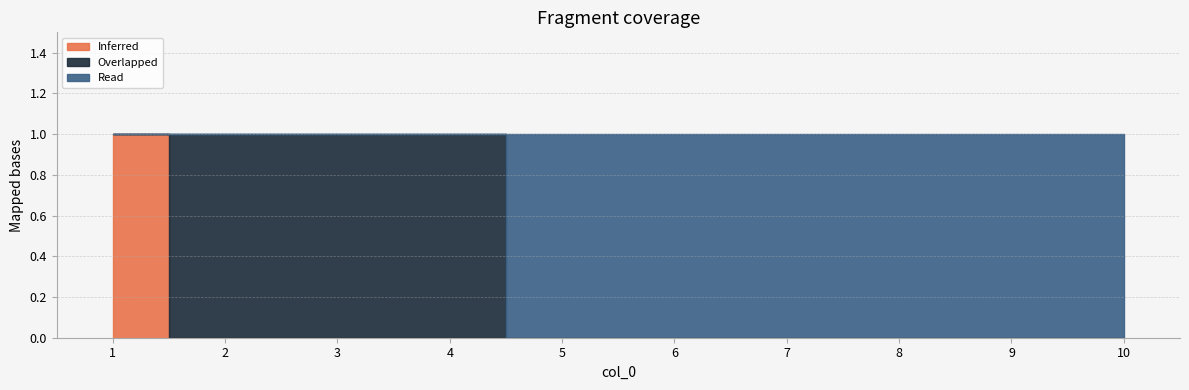

How many values in 0 are above zero?

1